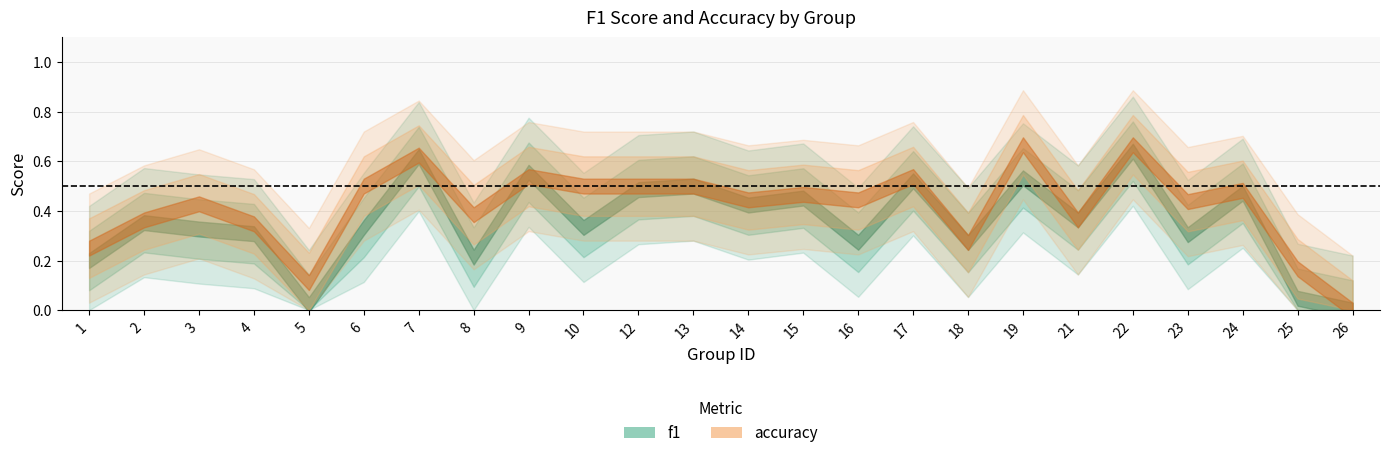

At which category is the sum across all series the highest?

22